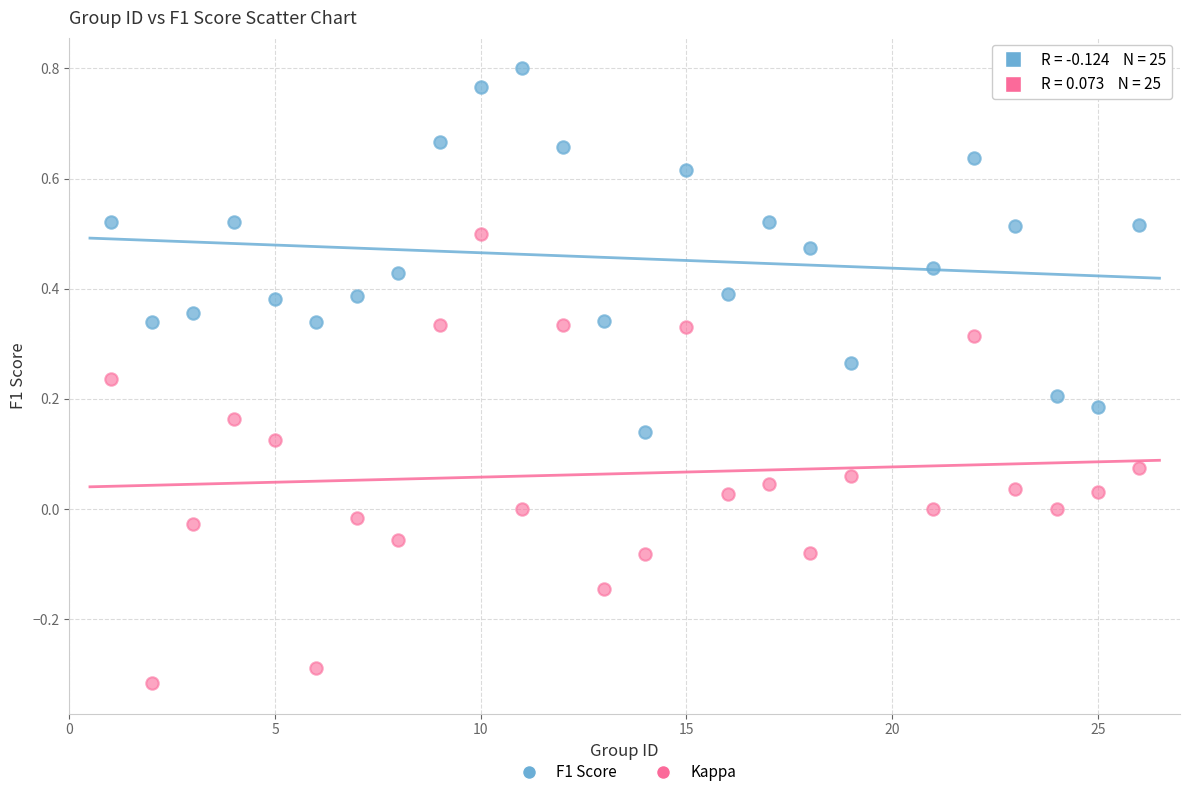

Which series contains the lowest Y value?

Kappa